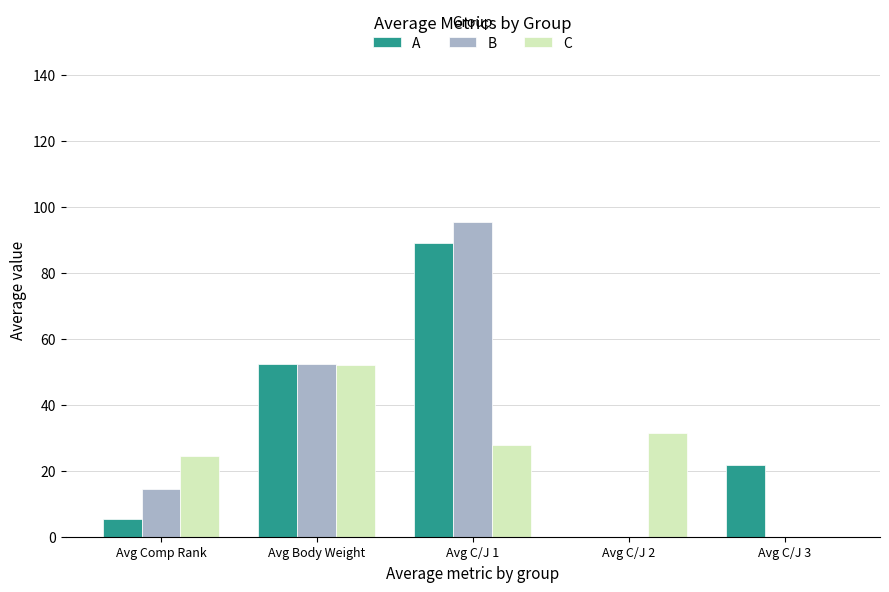

What is the label of the 4th bar from the left?

Avg C/J 2